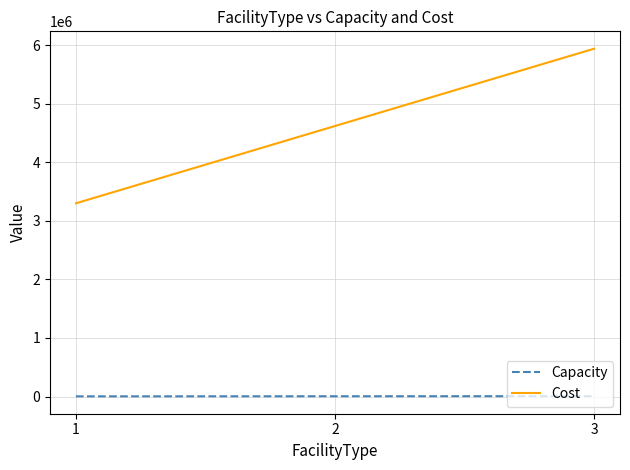

Count the Capacity values in the range 3000 to 6000.

3